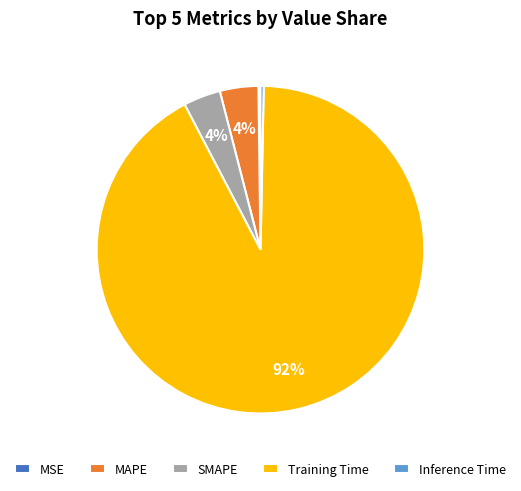

To the nearest percent, what percentage of the pie is Training Time?

92%